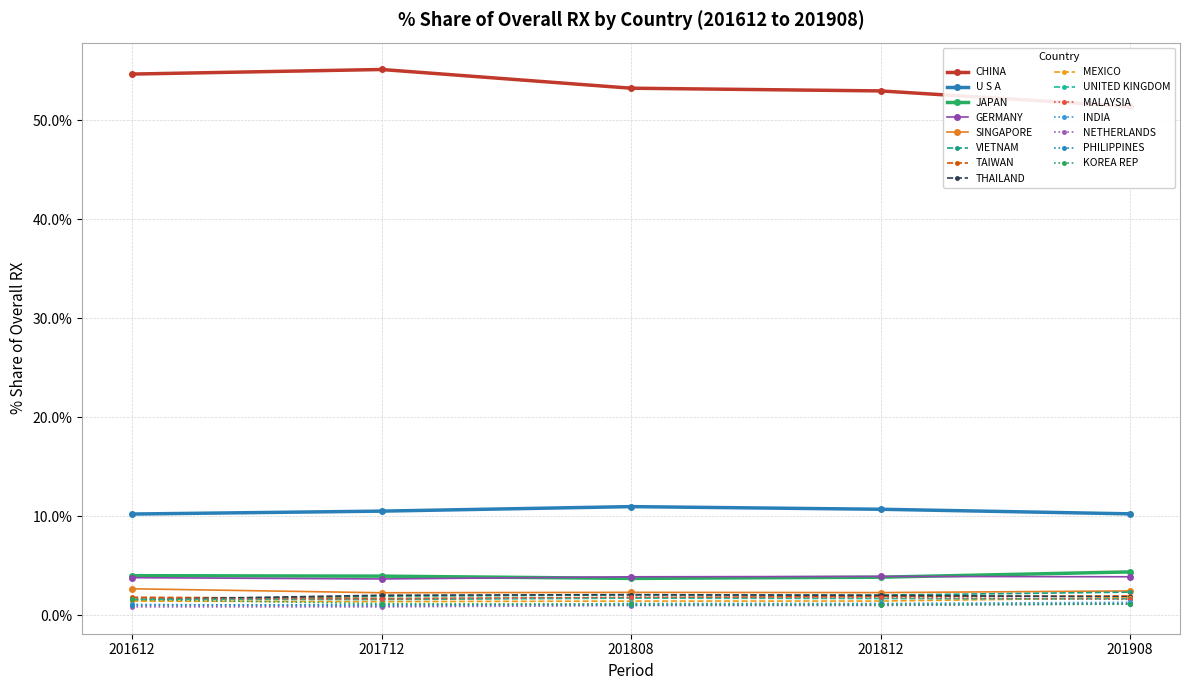

Is the value of % Share 201908 at PHILIPPINES greater than the value of % Share 201612 at INDIA?

Yes